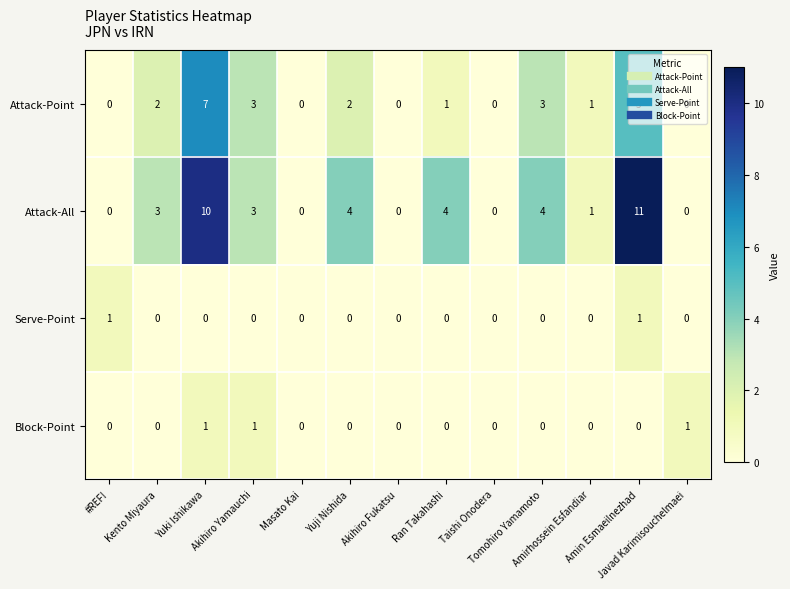

What is the greatest value displayed?

11